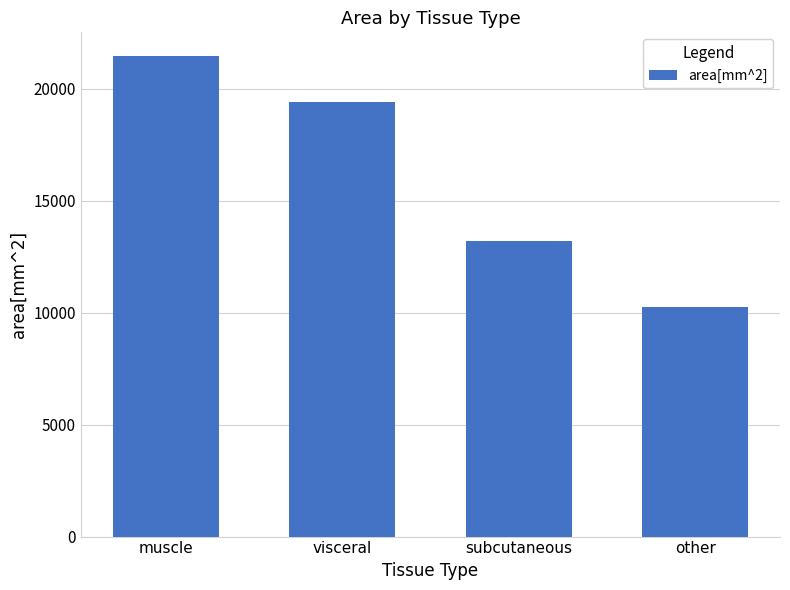

Reading left to right, what are all the values shown in this chart?

21448.6	19417.3	13198.2	10254.1